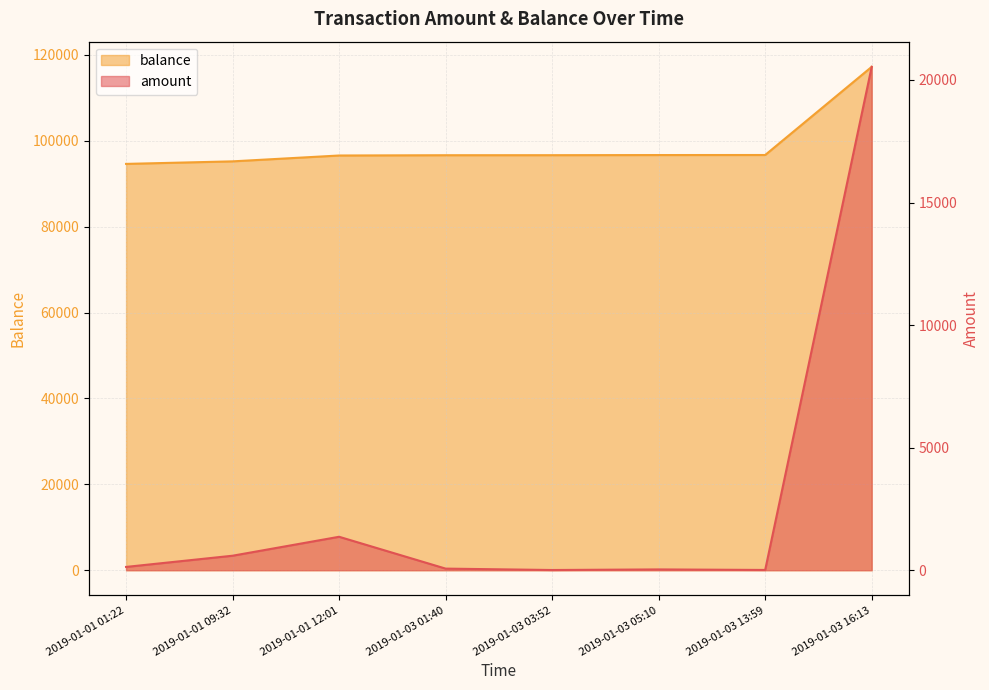

What is the greatest value displayed?

117233